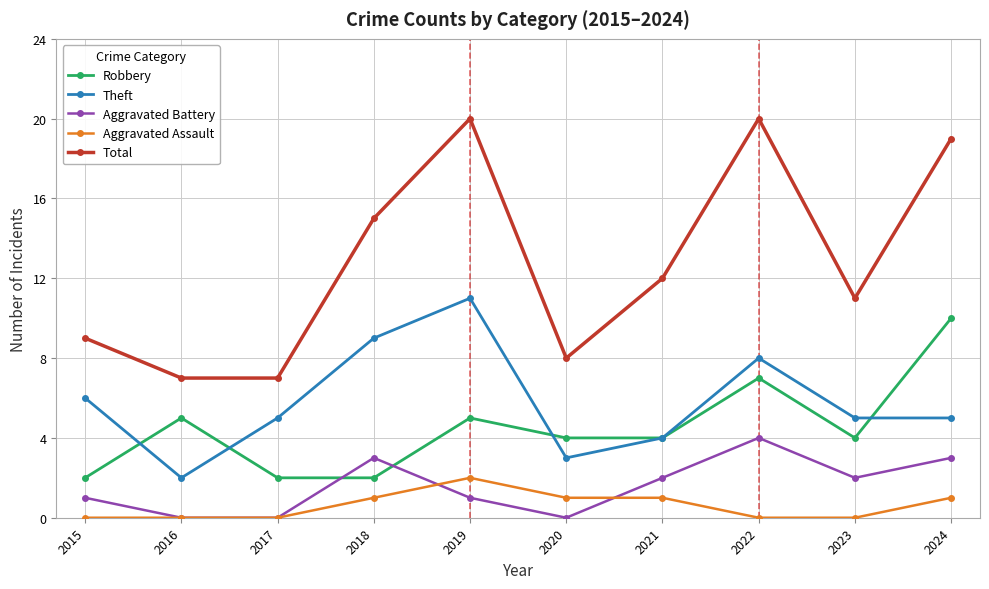

True or false: Aggravated Battery has more than 0 interior local peaks.

True